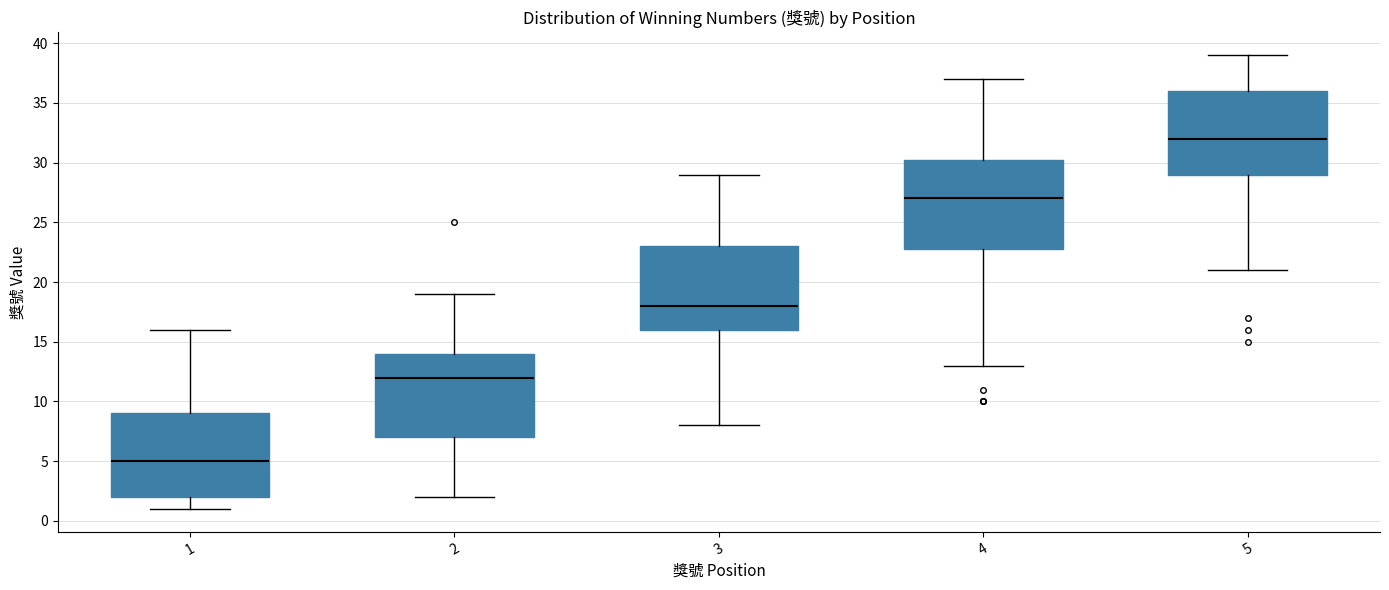

Reading left to right, read every box against the y-axis: the position of its median line, the range the box covers, and the ends of its whiskers. The values are not printed on the chart, so give them approximately, as read against the axis.

1: median 5.0, box 2.0 to 9.0, whiskers 1.0 to 16.0
2: median 12.0, box 7.0 to 14.0, whiskers 2.0 to 19.0
3: median 18.0, box 16.0 to 23.0, whiskers 8.0 to 29.0
4: median 27.0, box 23.0 to 30.5, whiskers 13.0 to 37.0
5: median 32.0, box 29.0 to 36.0, whiskers 21.0 to 39.0